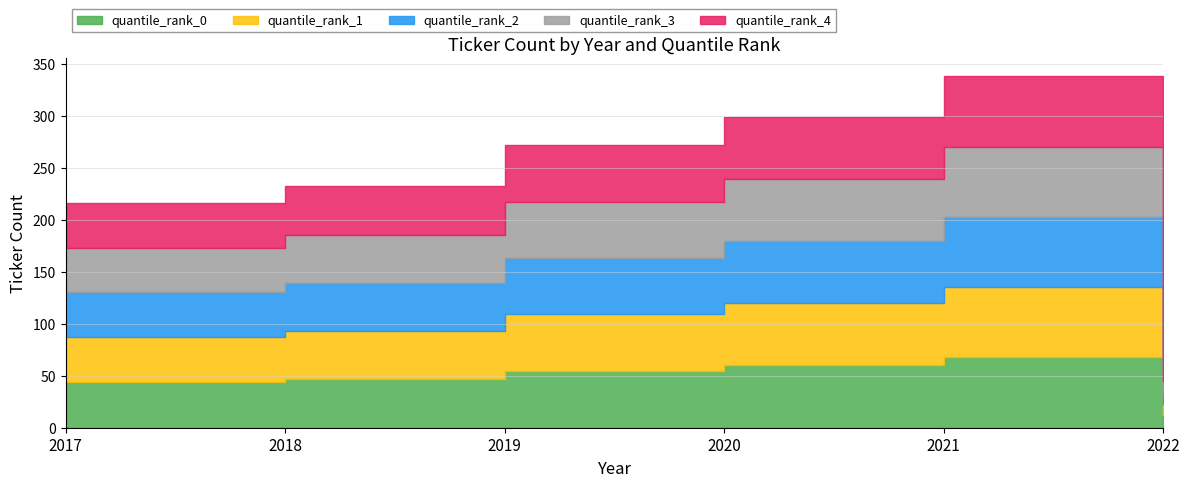

Which series changed the most between 2018 and 2021?

quantile_rank_2